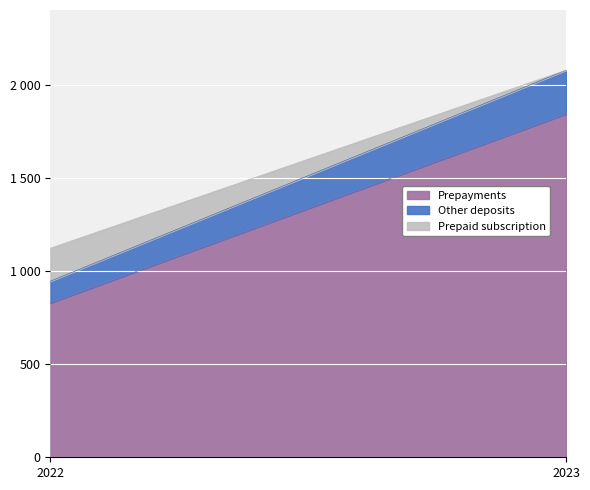

What are all the series names shown in the legend?

Prepayments, Other deposits, Prepaid subscription